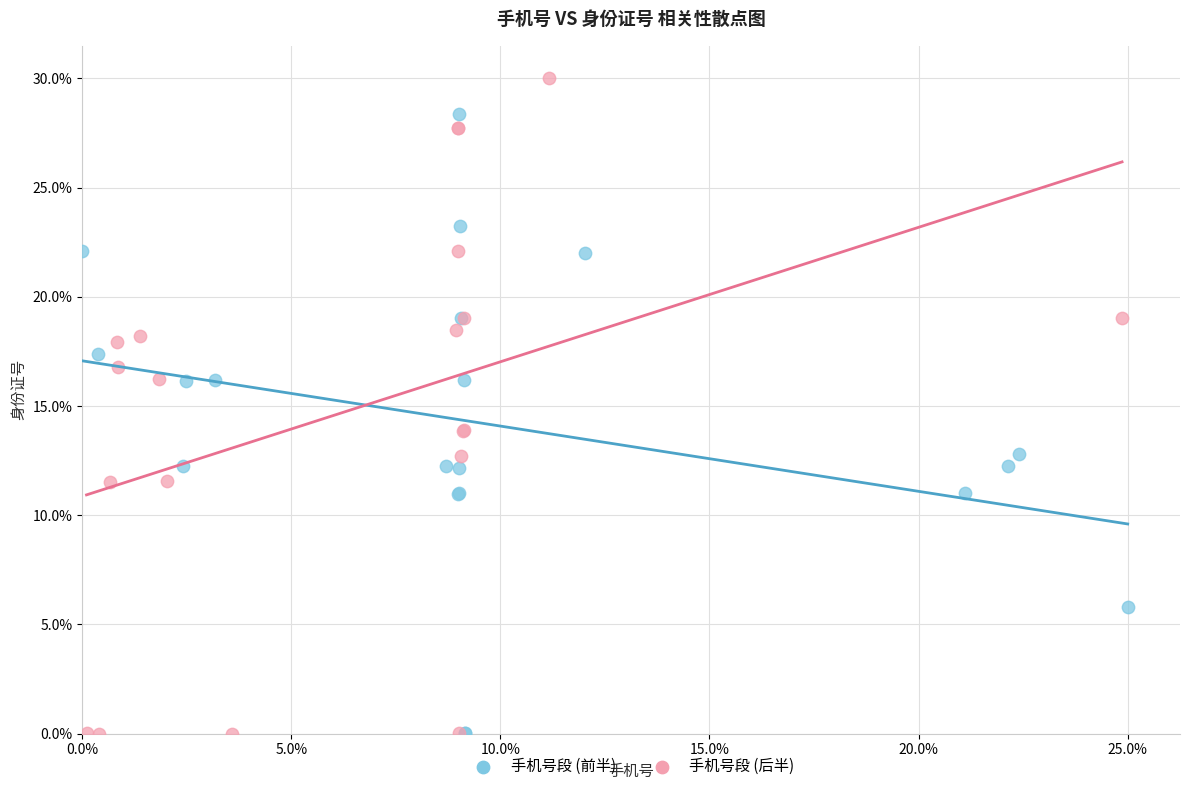

What are all the series names shown in the legend?

手机号段 (前半), 手机号段 (后半)